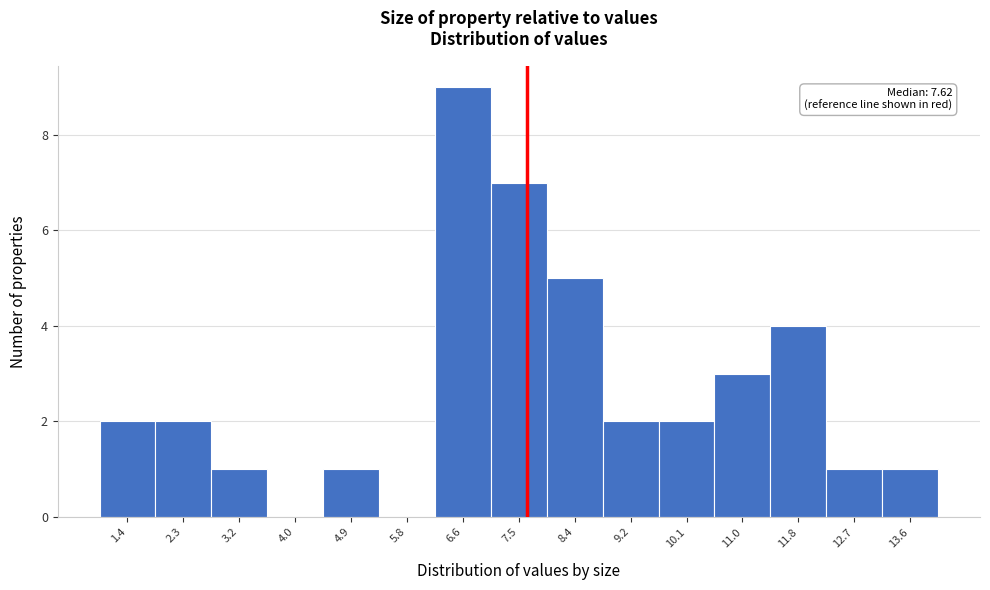

Which range on the x-axis has the tallest bar?

6.2 to 7.1